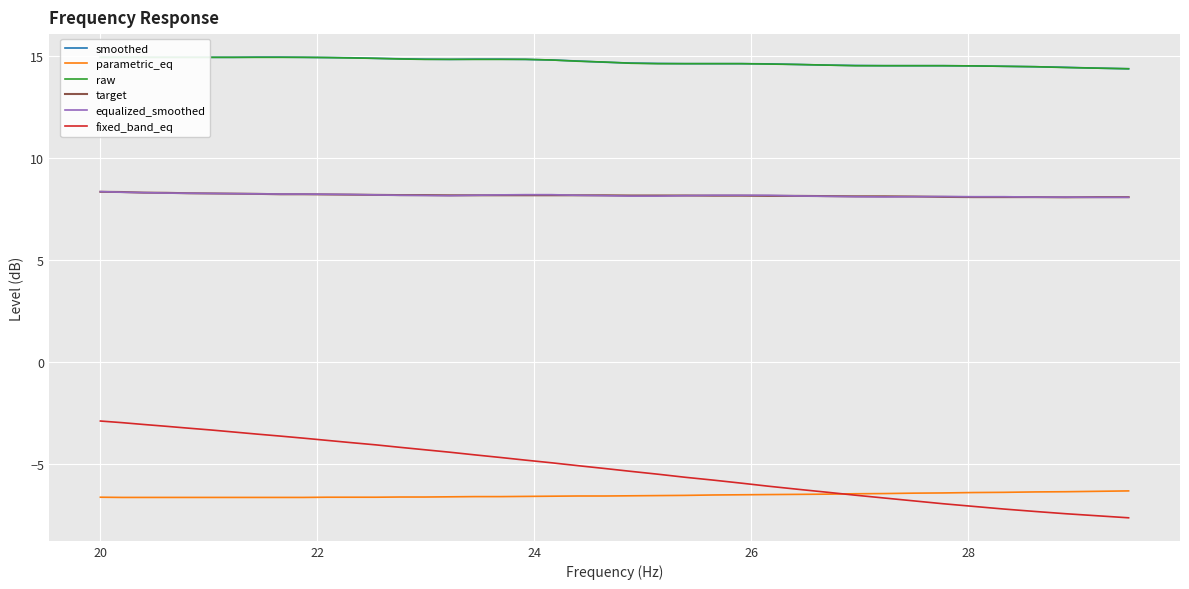

What is the maximum value for equalized_smoothed?

8.4